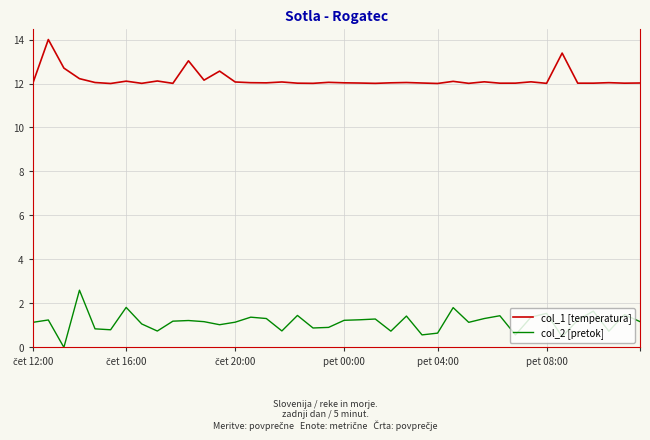

True or false: col_2 [pretok] and col_1 [temperatura] intersect in this chart.

False